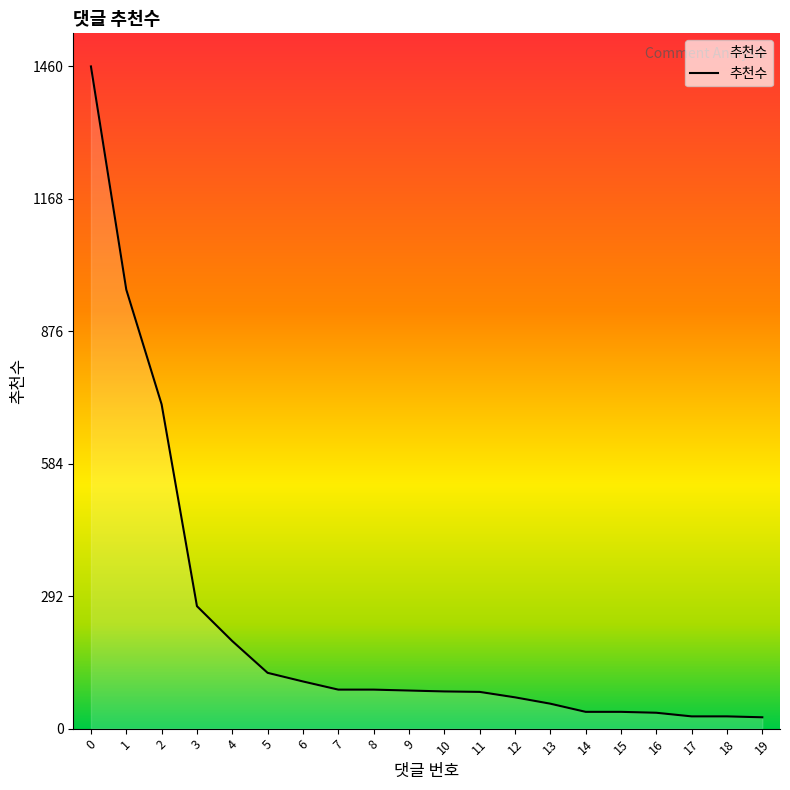

What is the difference between the maximum and minimum values?

1435